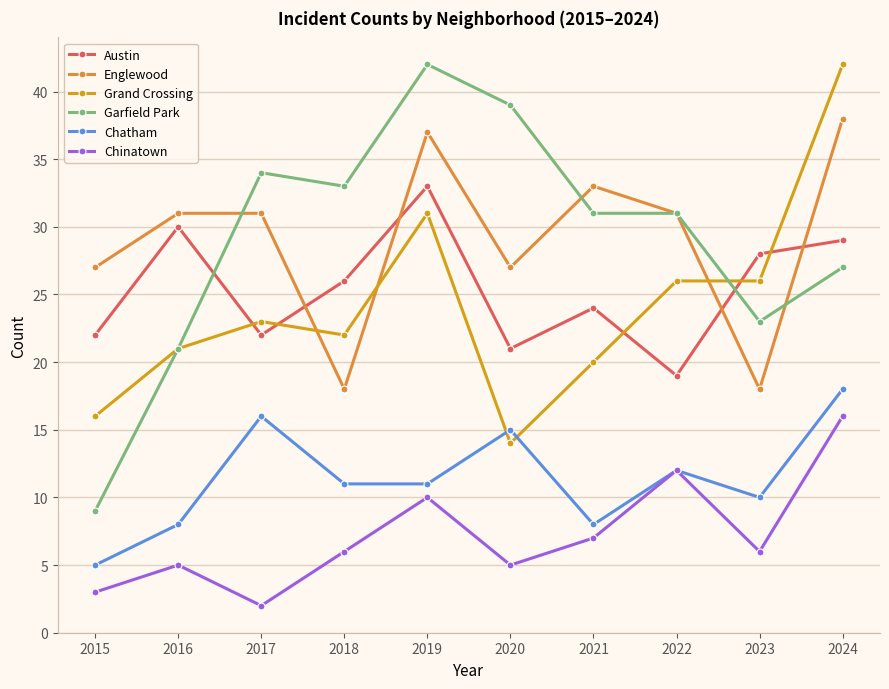

What is the sum of all Chatham values?

114